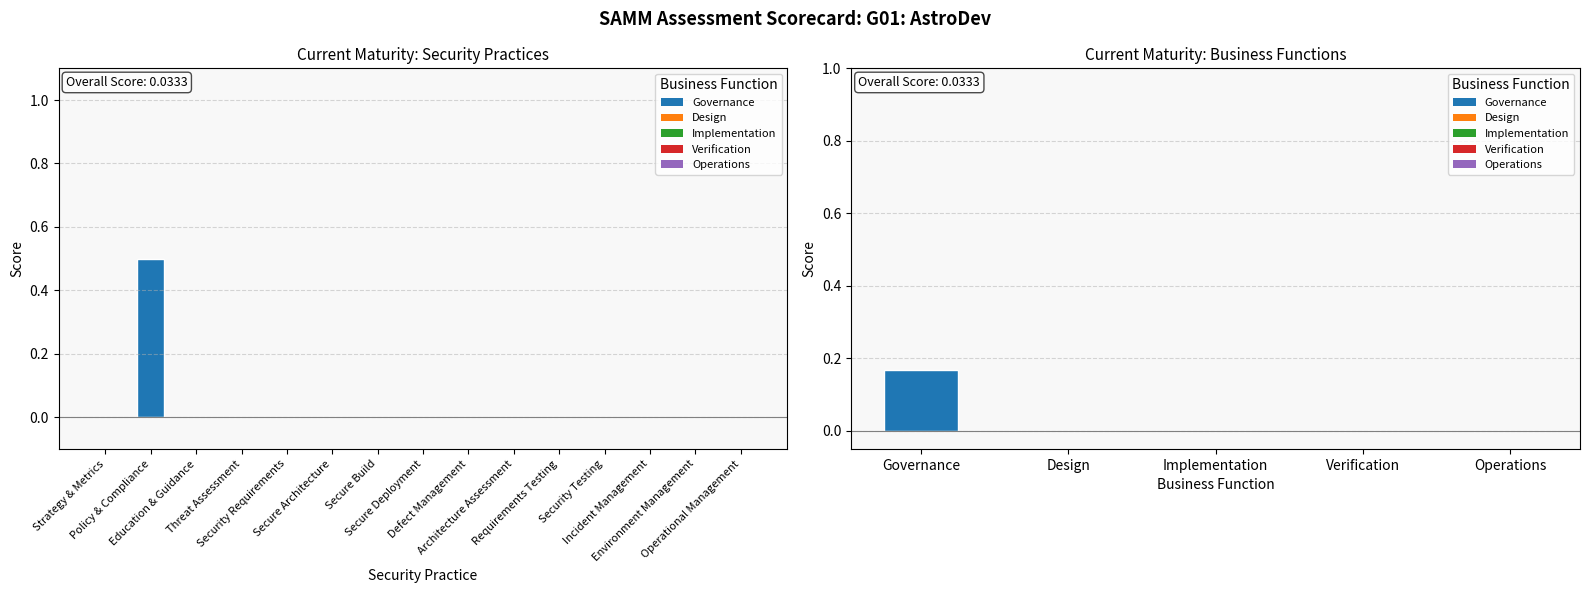

What position from the right is Architecture Assessment?

6